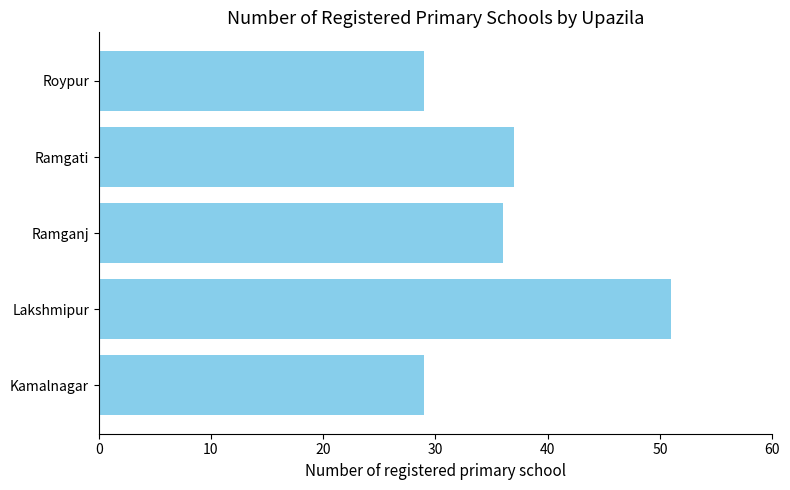

What is the change in value from Ramganj to Roypur?

-7